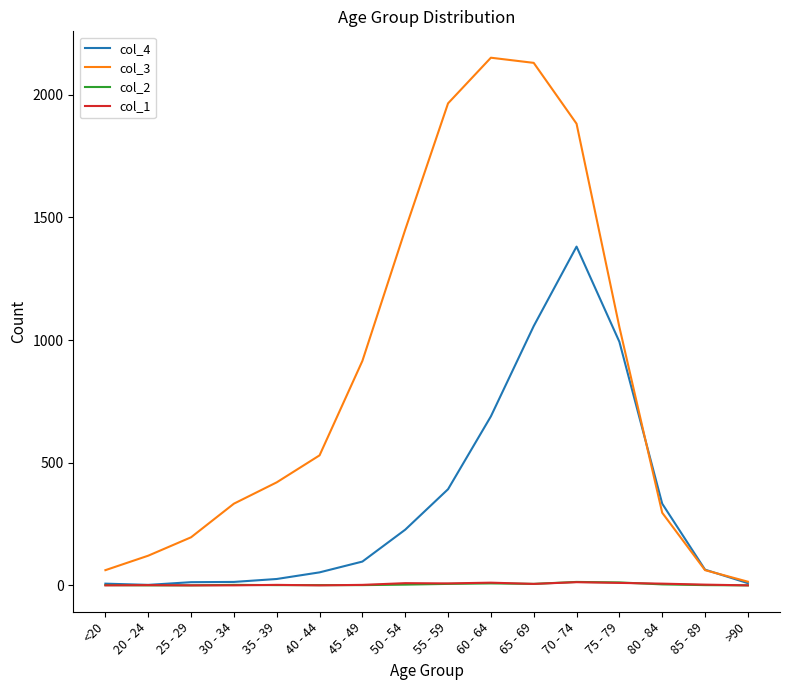

The col_2 series shows 6 at 55 - 59. True or false?

True